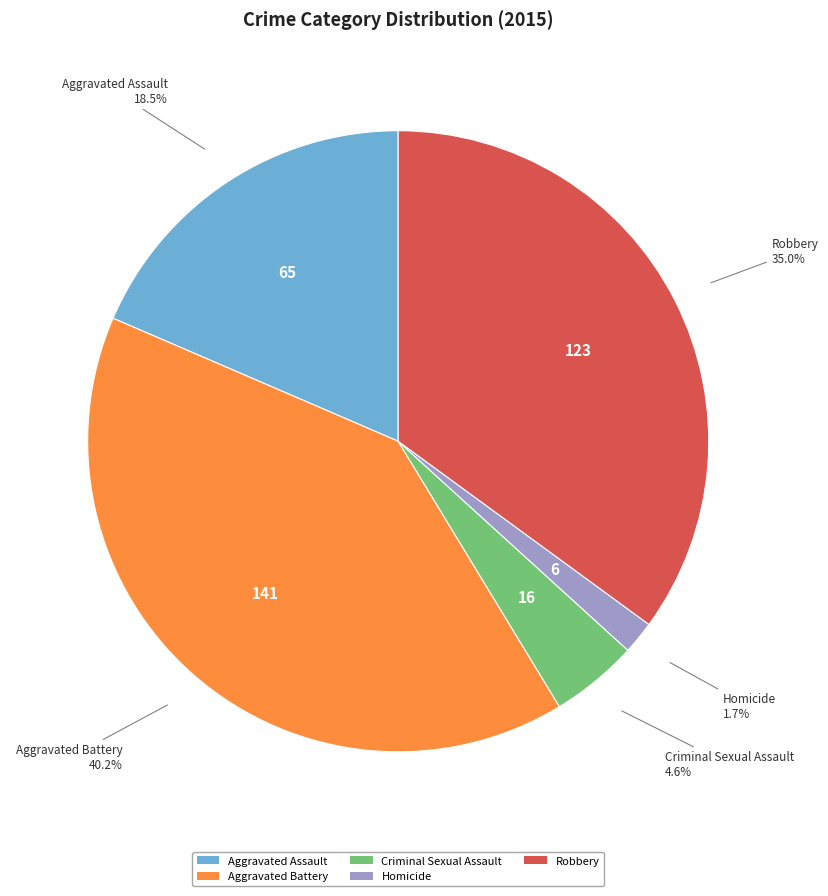

What is the ratio of the value at Robbery to the value at Aggravated Battery?

0.9